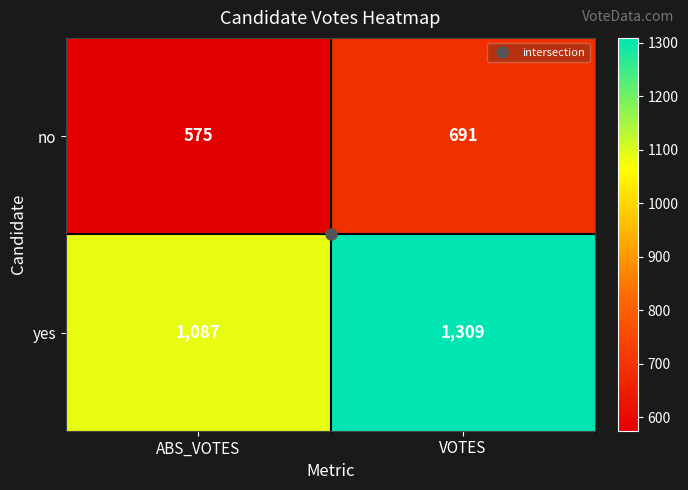

What is the difference between the maximum and minimum values in the no series?

116